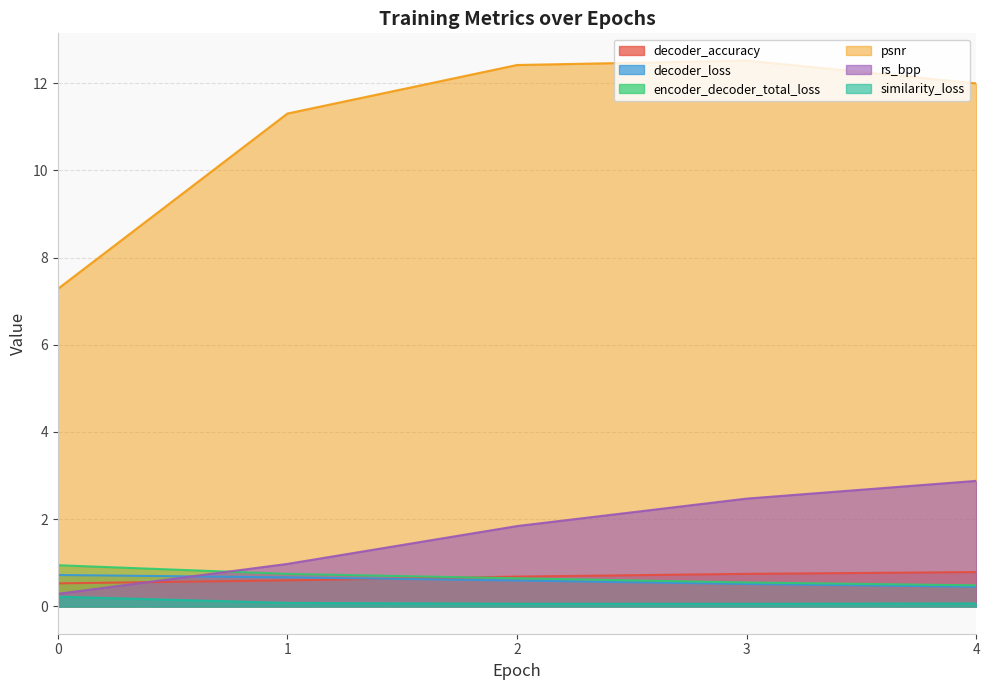

How many distinct data groups are displayed?

6